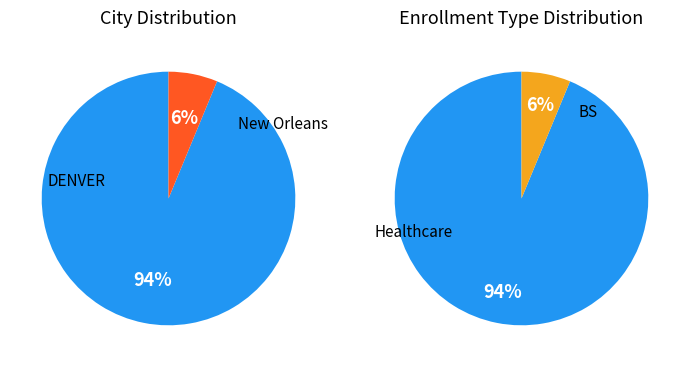

Is it true that DENVER is 94% of the pie?

True